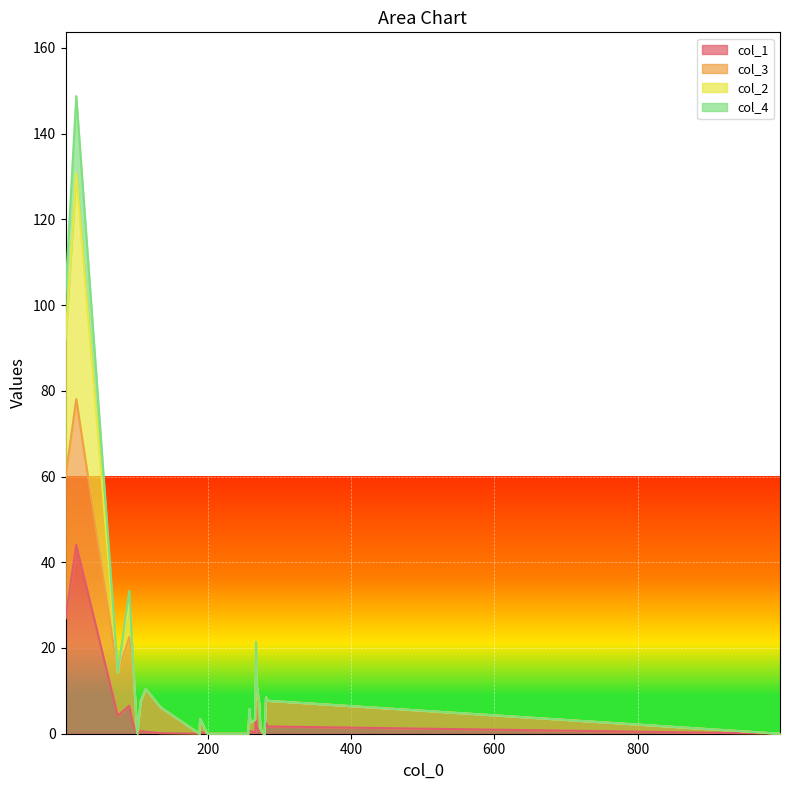

How many positive values does the col_2 series have?

18